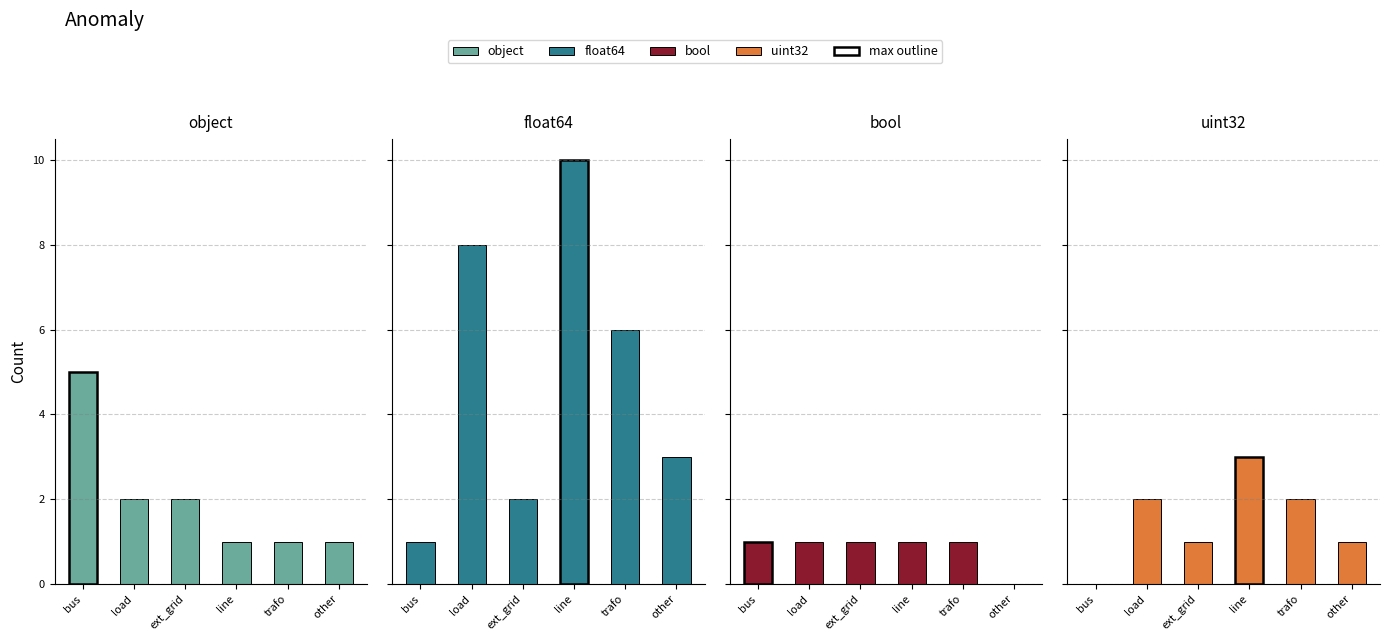

What is the label of the 3rd bar from the left?

ext_grid